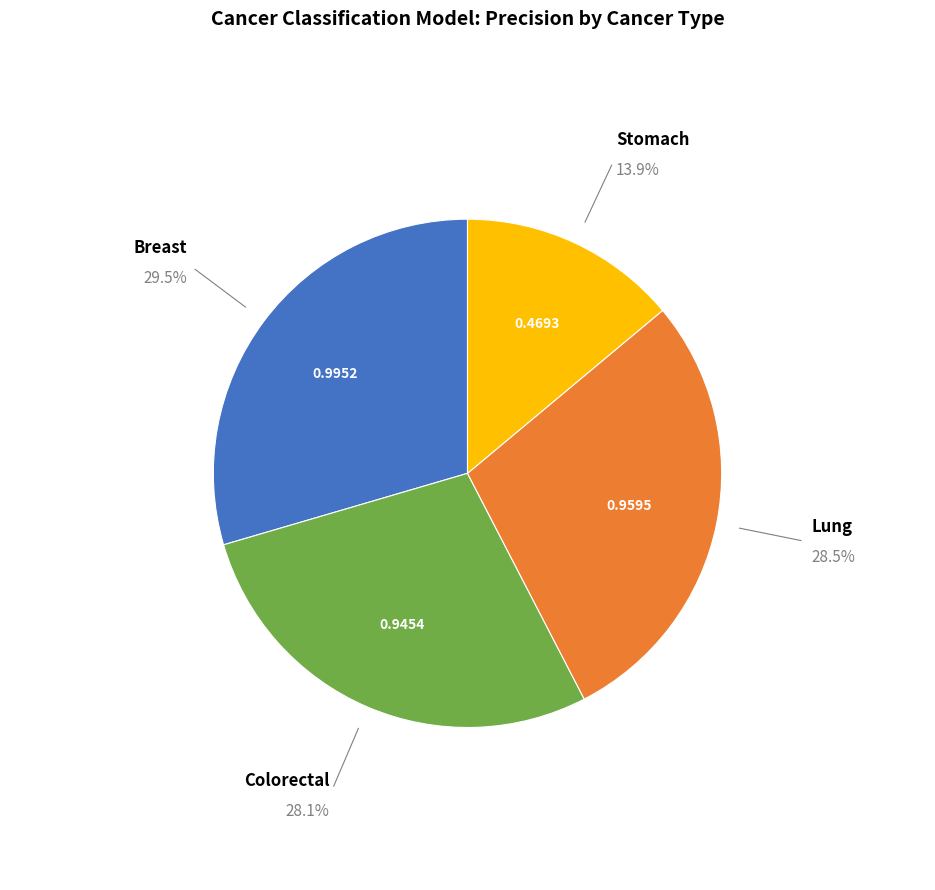

How many slices are in this pie chart?

4